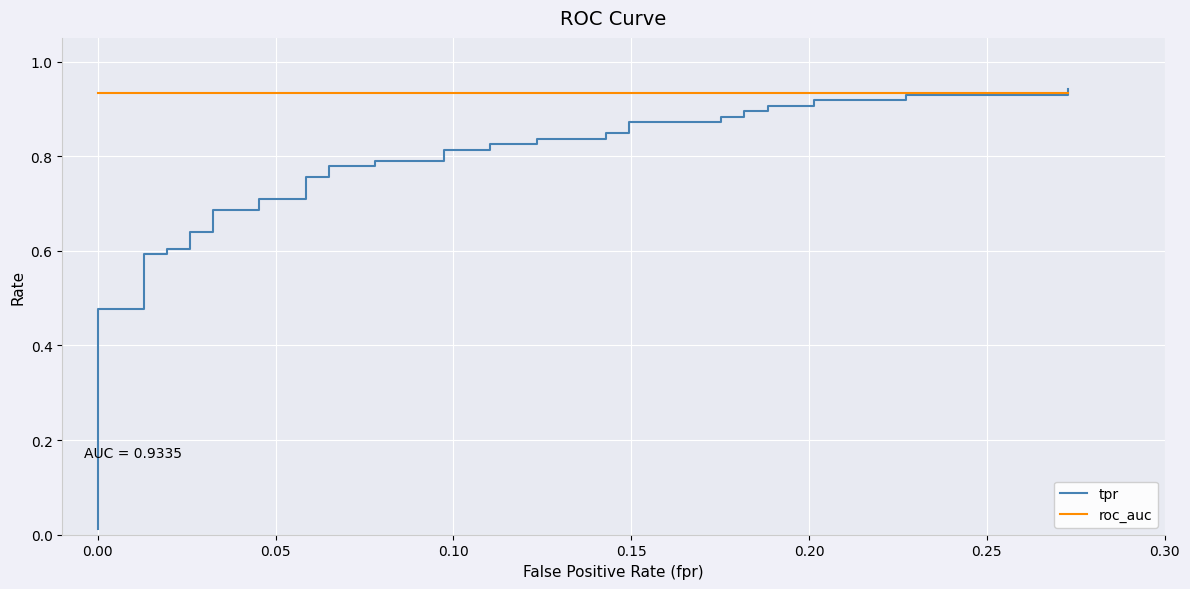

How many intersections are there between roc_auc and tpr?

1